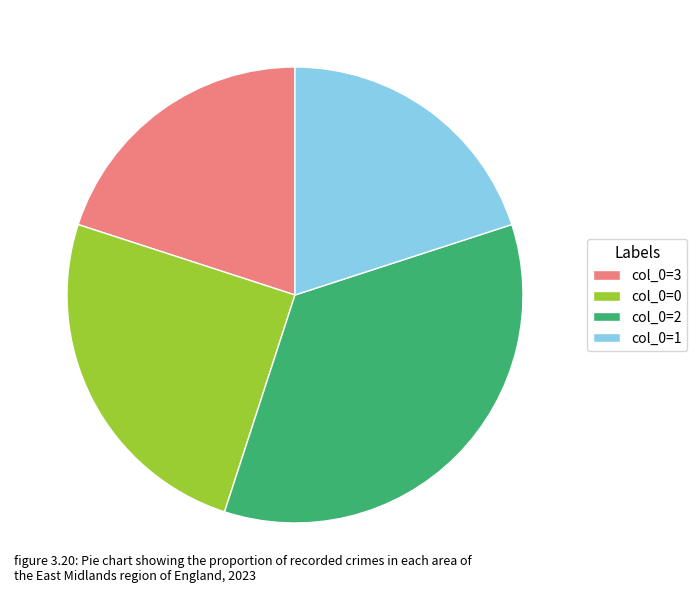

Does any single category account for the majority?

No